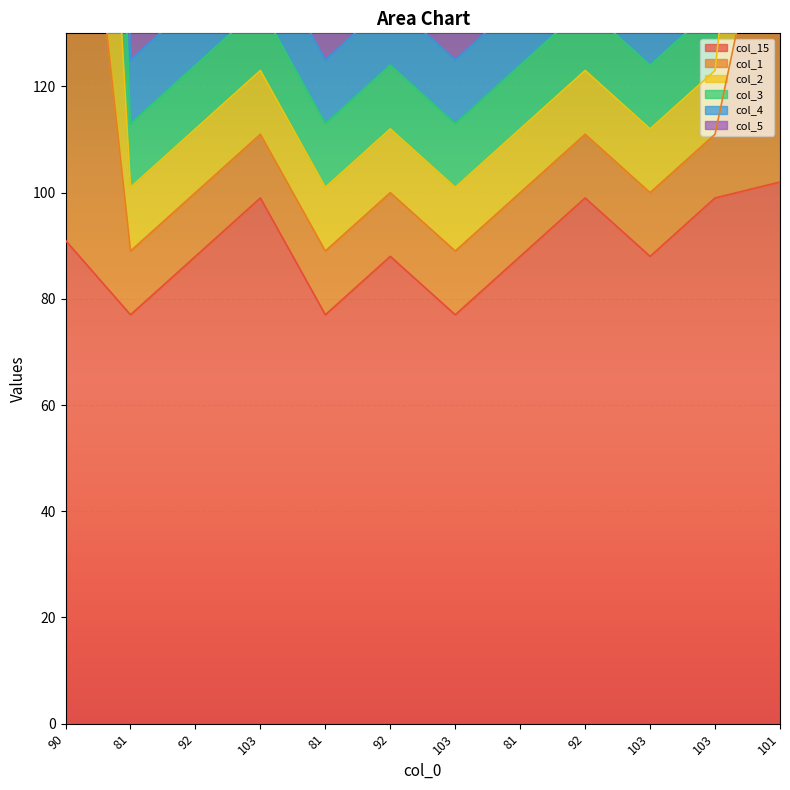

How many interior local peaks does the col_4 series have?

3